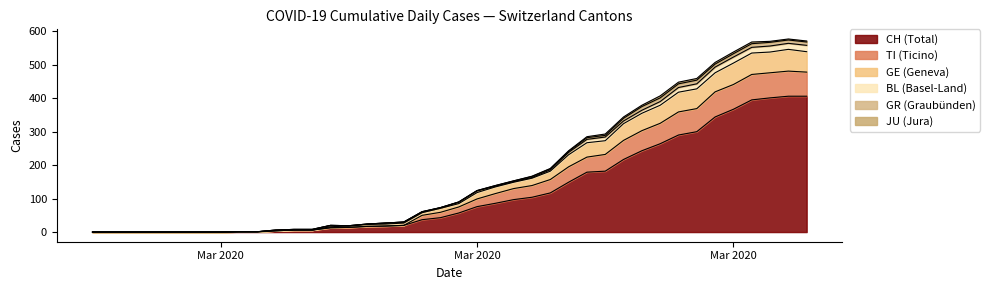

Where does the CH series first go above 57?

Mar 2020